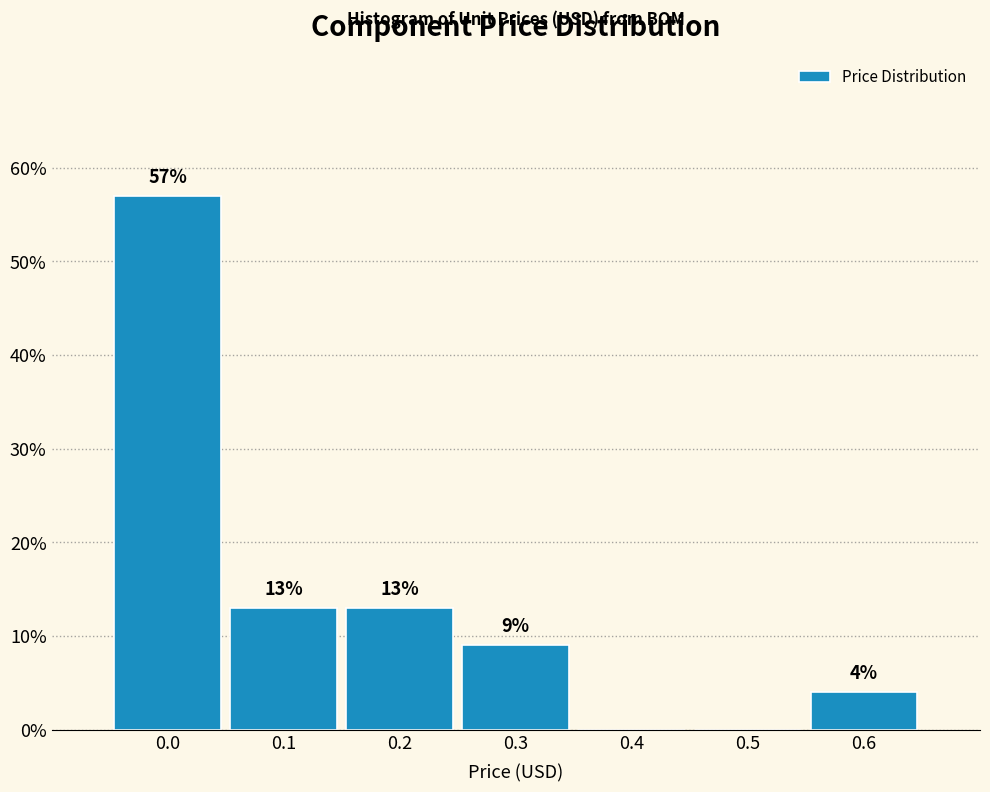

Reading right to left, what are all the values shown in this chart?

0.6=4	0.5=0	0.4=0	0.3=9	0.2=13	0.1=13	0.0=57